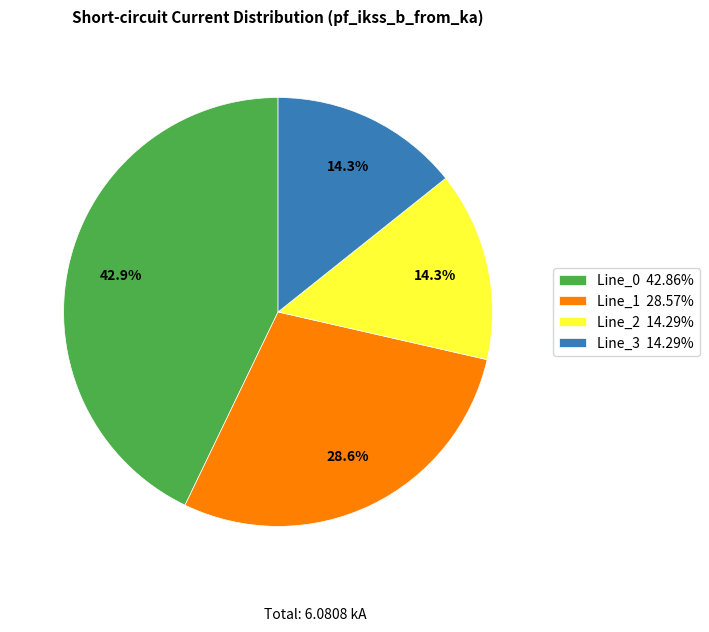

Which slice is the largest?

Line_0